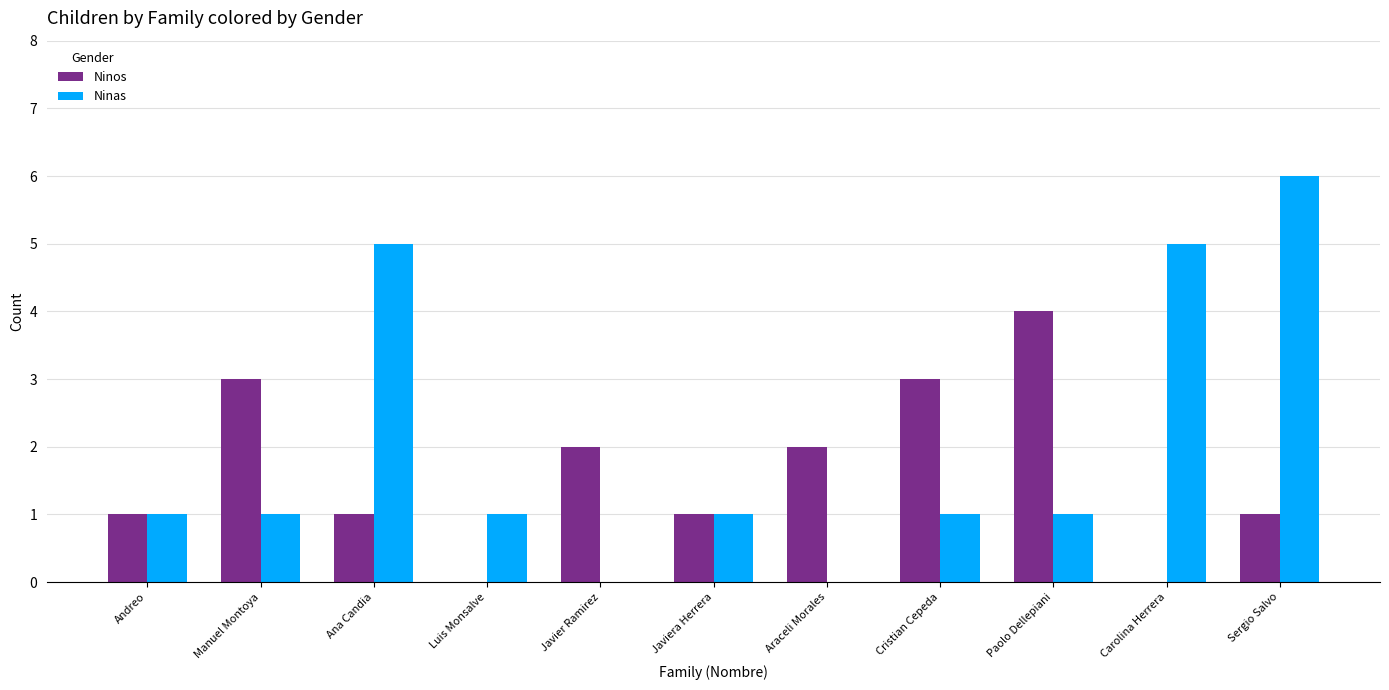

Are the bars horizontal?

No